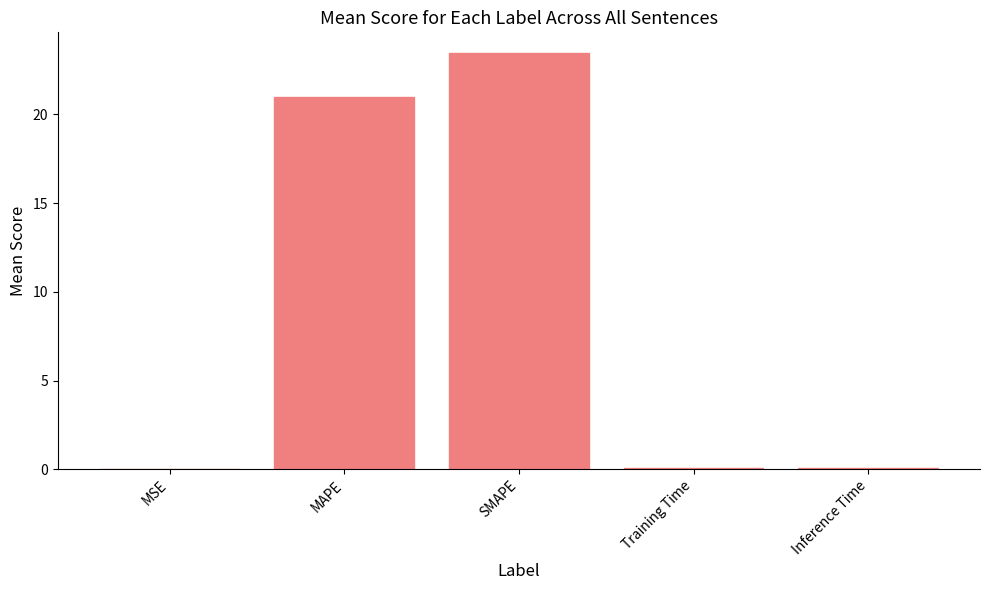

What is the greatest value displayed?

23.5